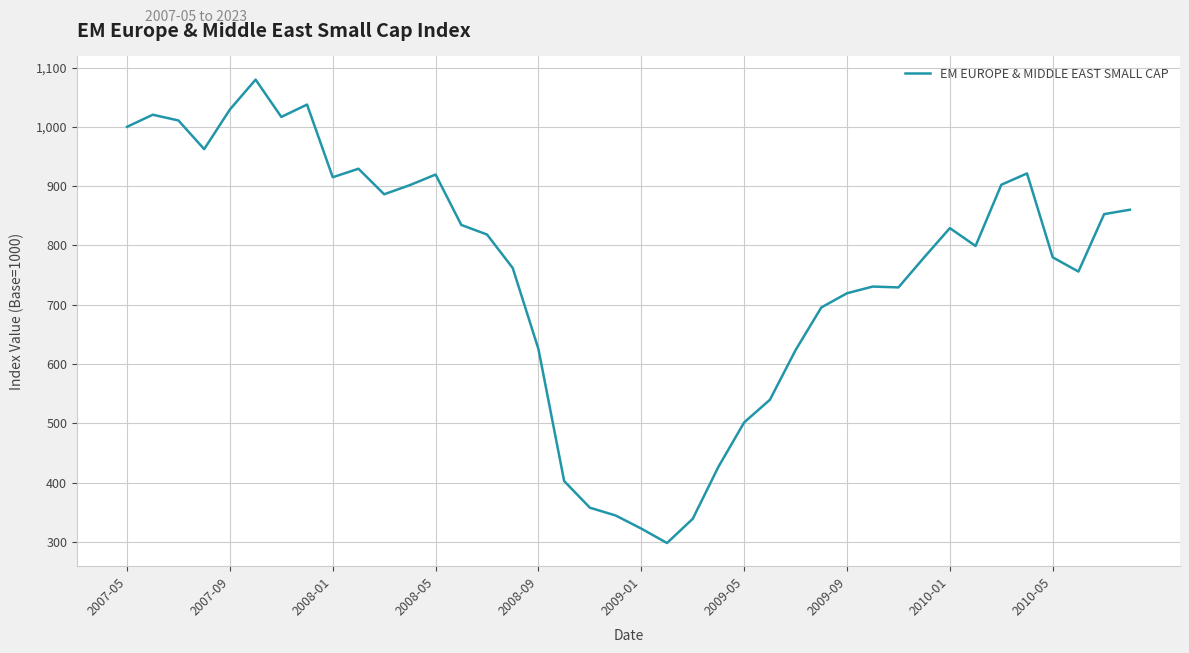

What is the difference between the maximum and minimum values?

781.2